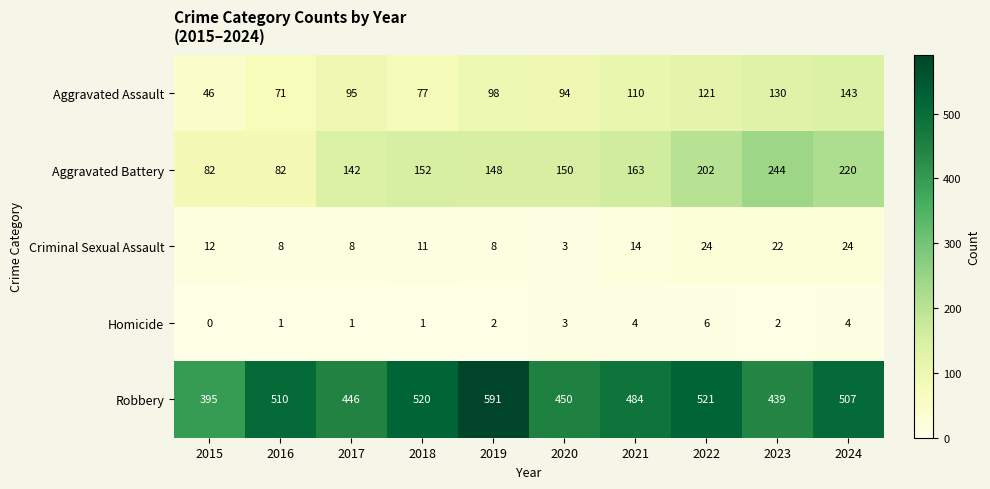

What is the difference between the Homicide values at 2021 and 2018?

3